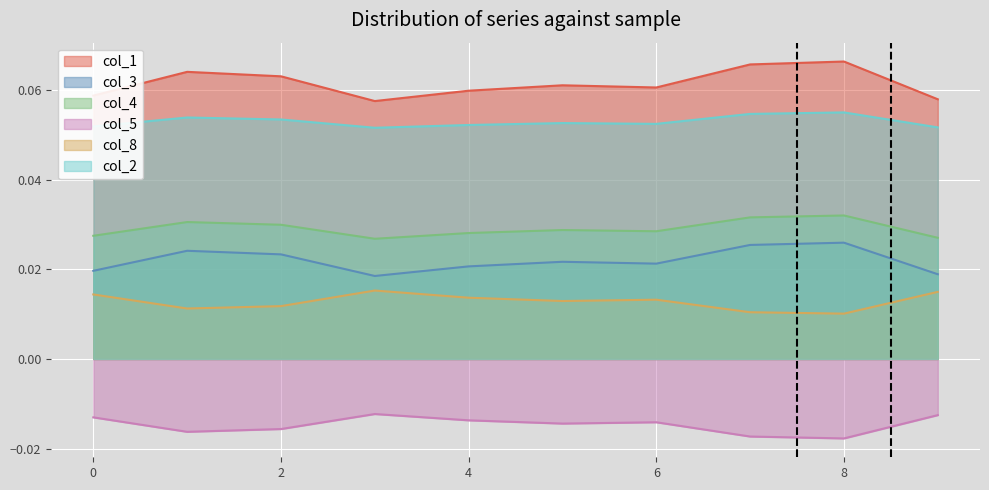

What is the spread (max minus min) of values at 9?

0.1